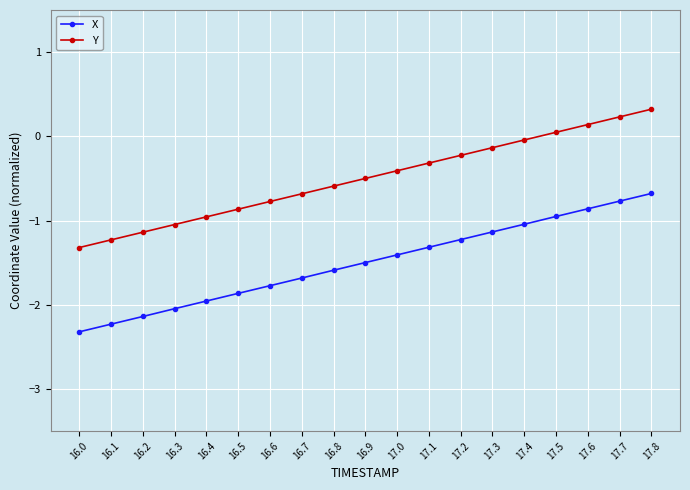

What is the difference between the Y values at 16.9 and 16.1?

0.7